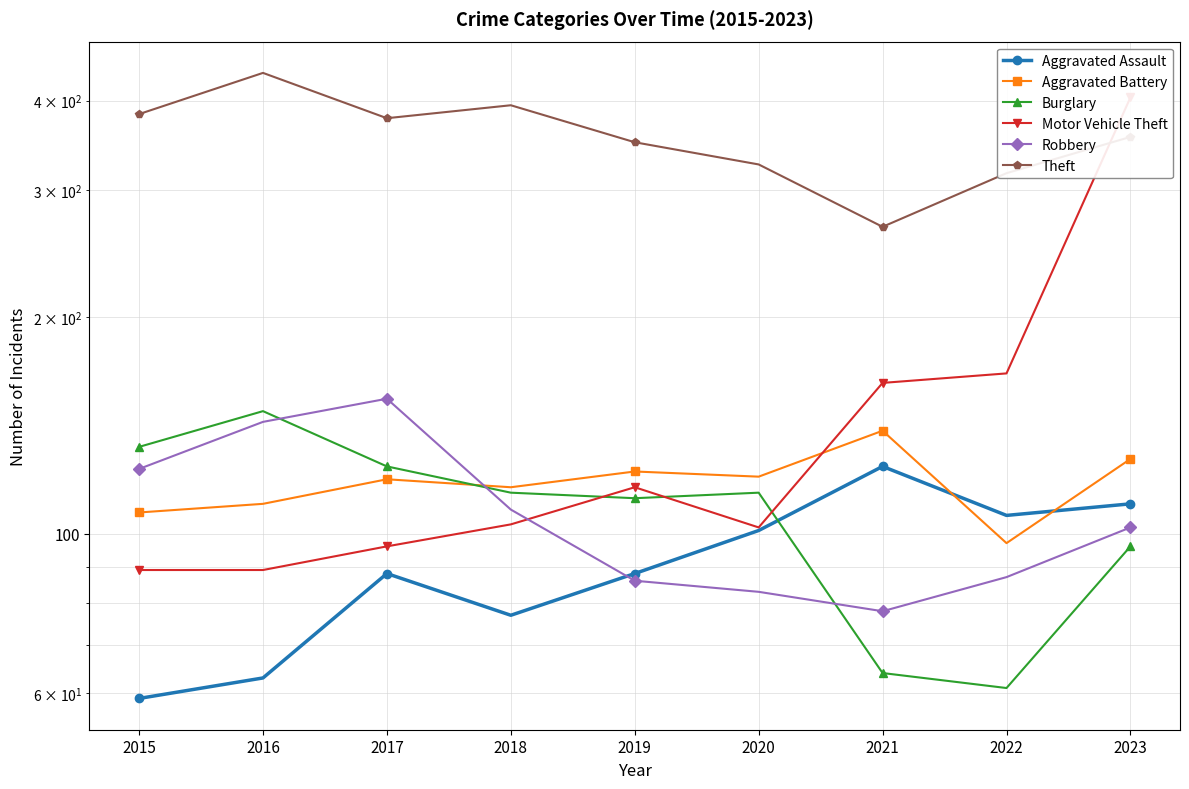

At how many categories does at least one series exceed 254?

9